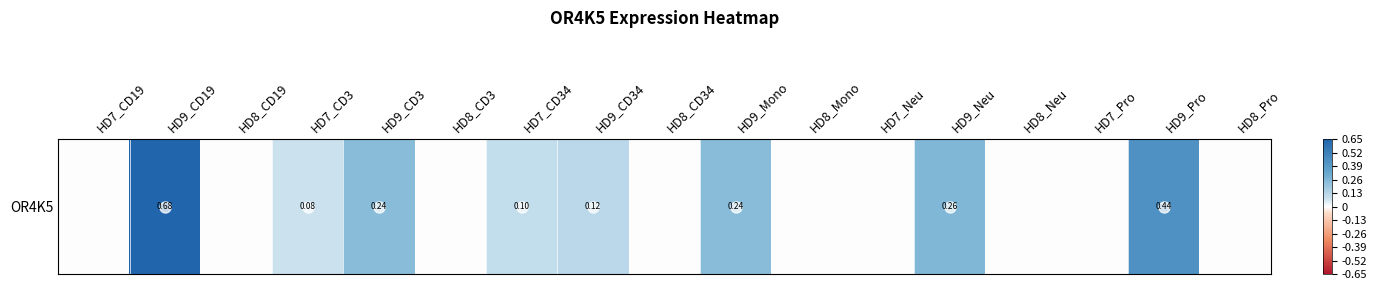

True or false: the data shows 0.0 at HD8_CD3.

True